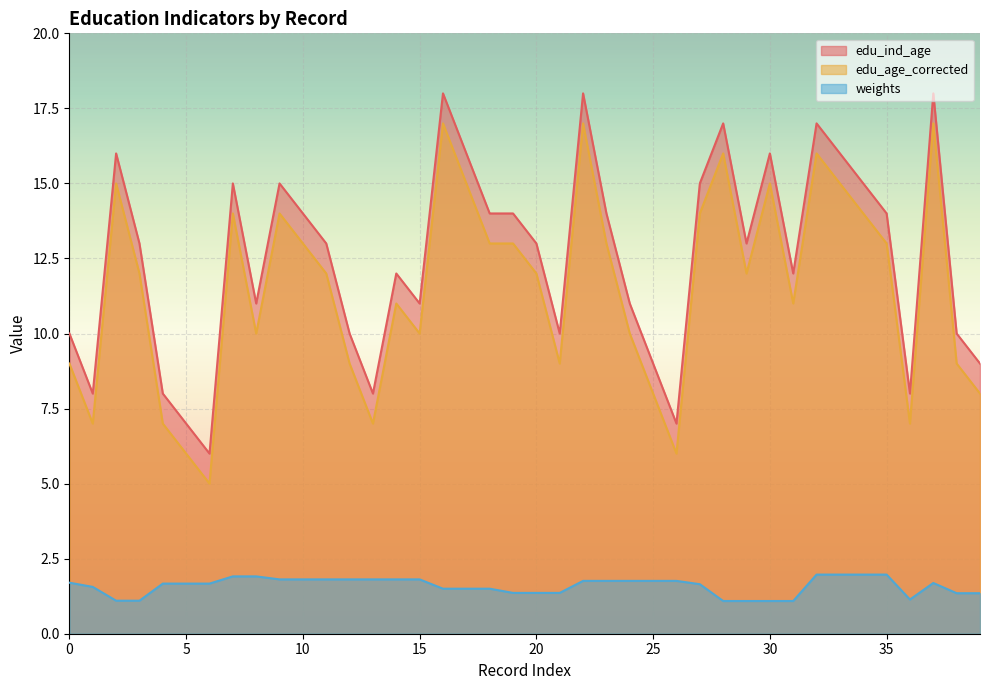

What is the spread (max minus min) of values at 3?

6.4